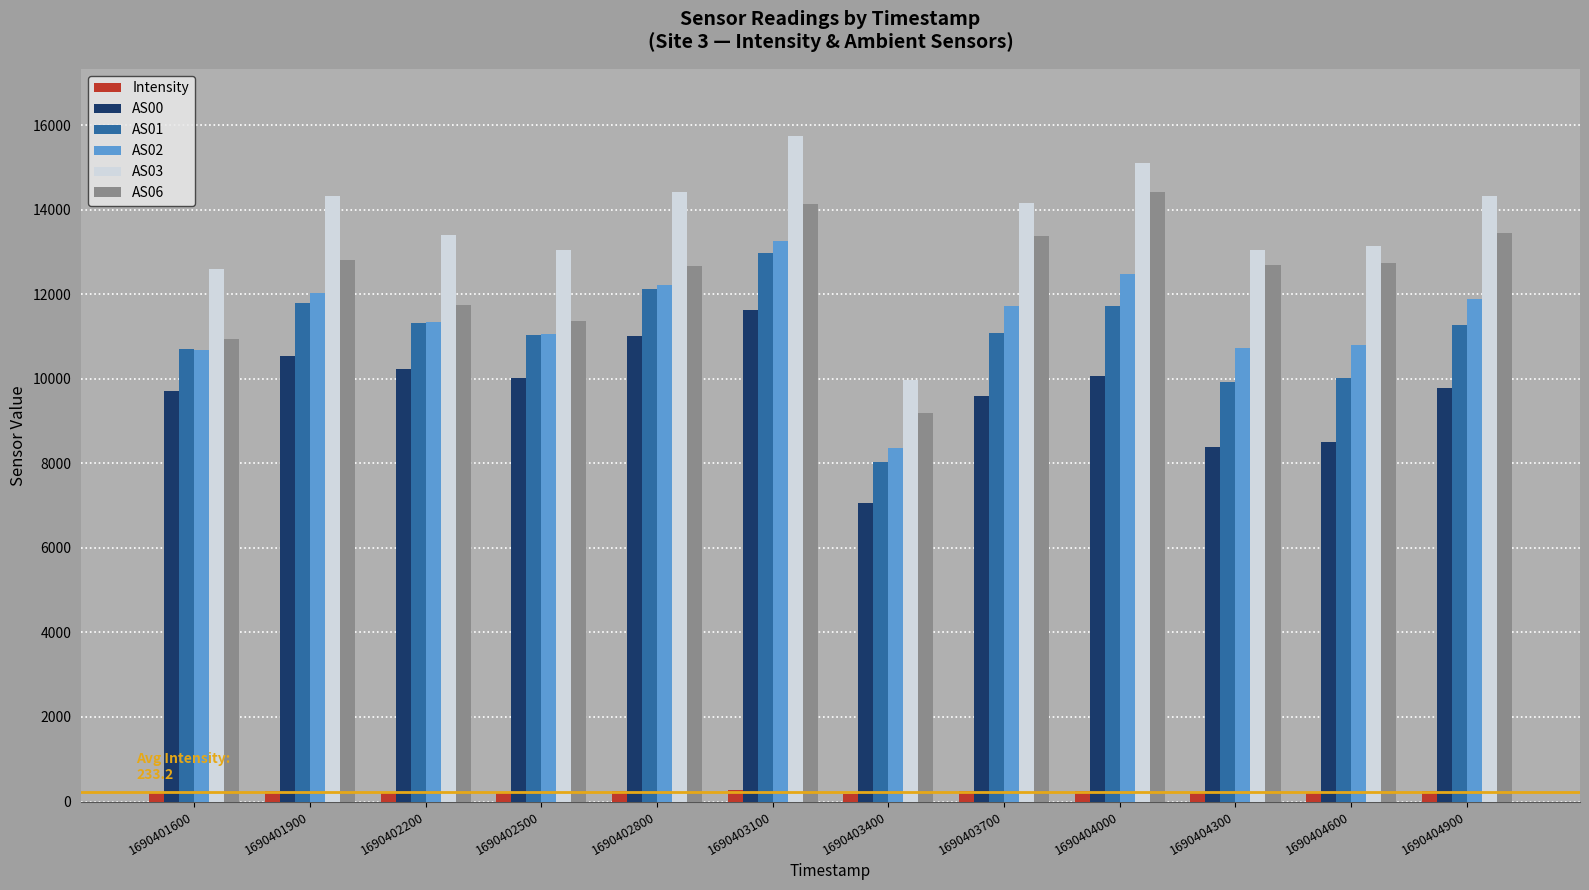

What is the difference between the AS02 values at 1690404600 and 1690403100?

2469.0